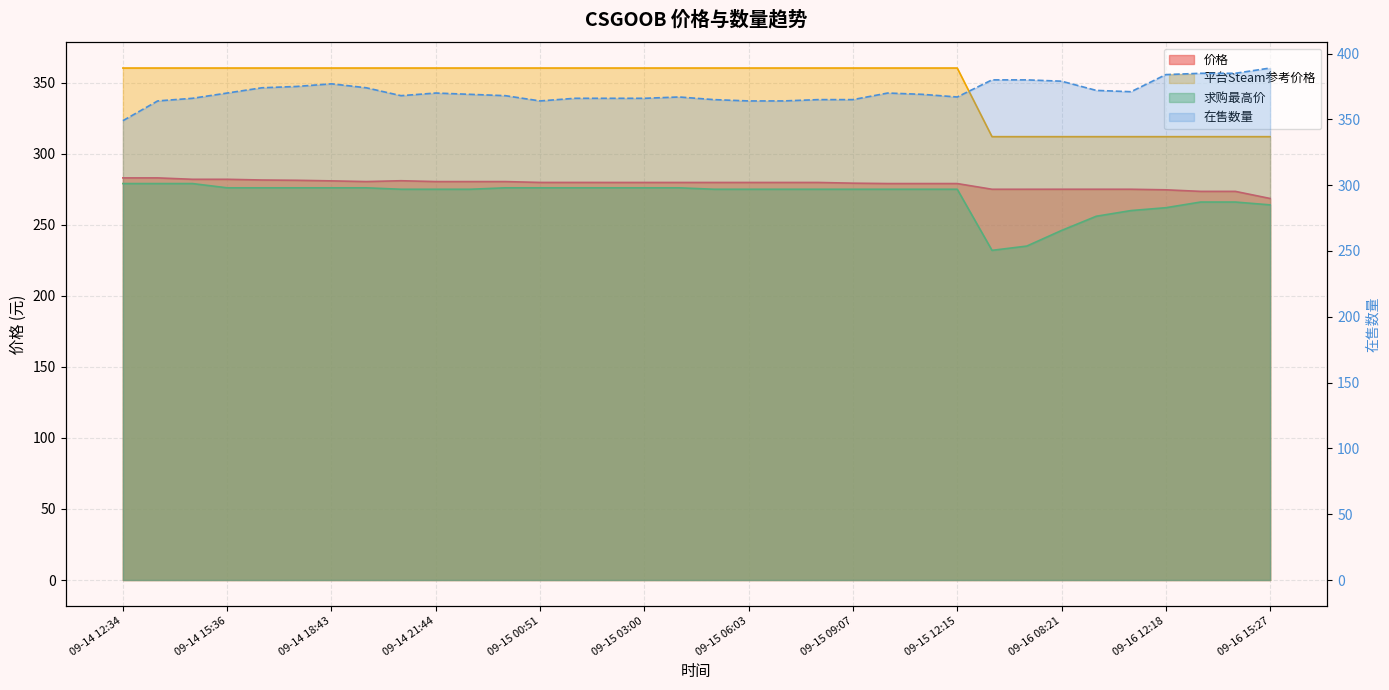

Where is 在售数量 nearest to the value 369?

09-14 22:45